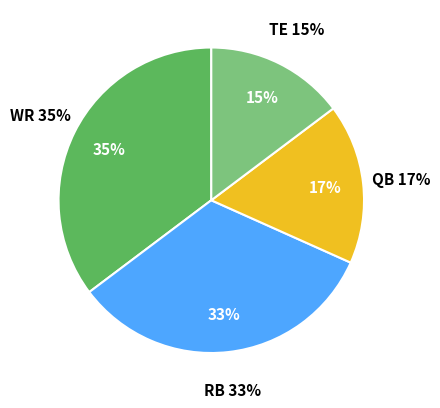

What is the ratio of the value at RB to the value at QB?

1.9